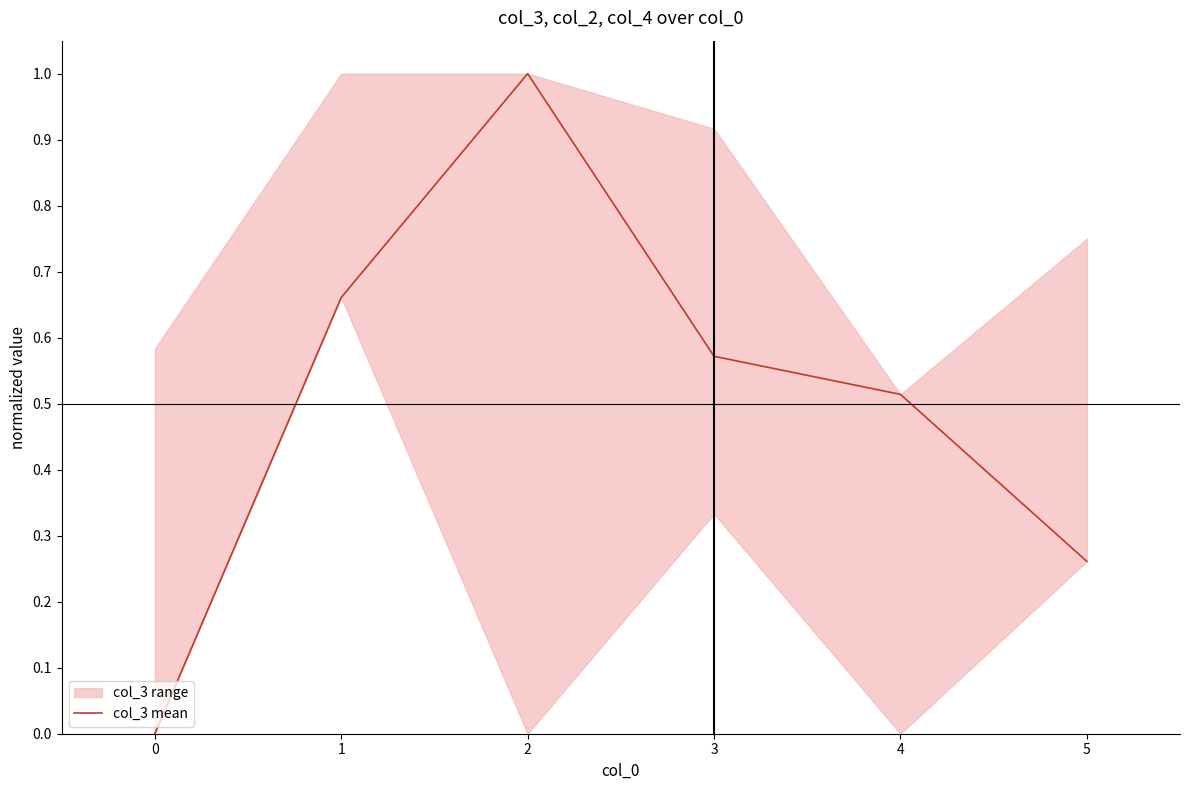

True or false: the data has more than 1 interior local peaks.

False